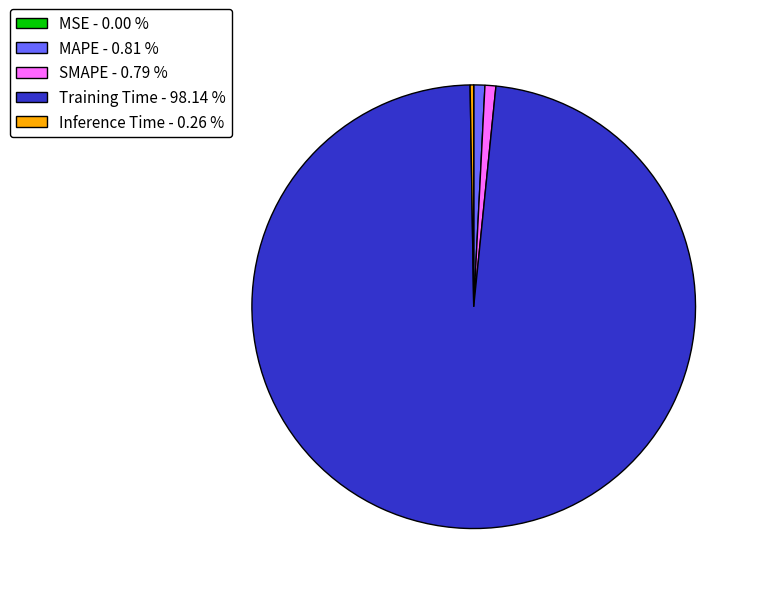

Is there any slice that represents more than half of the pie?

Yes